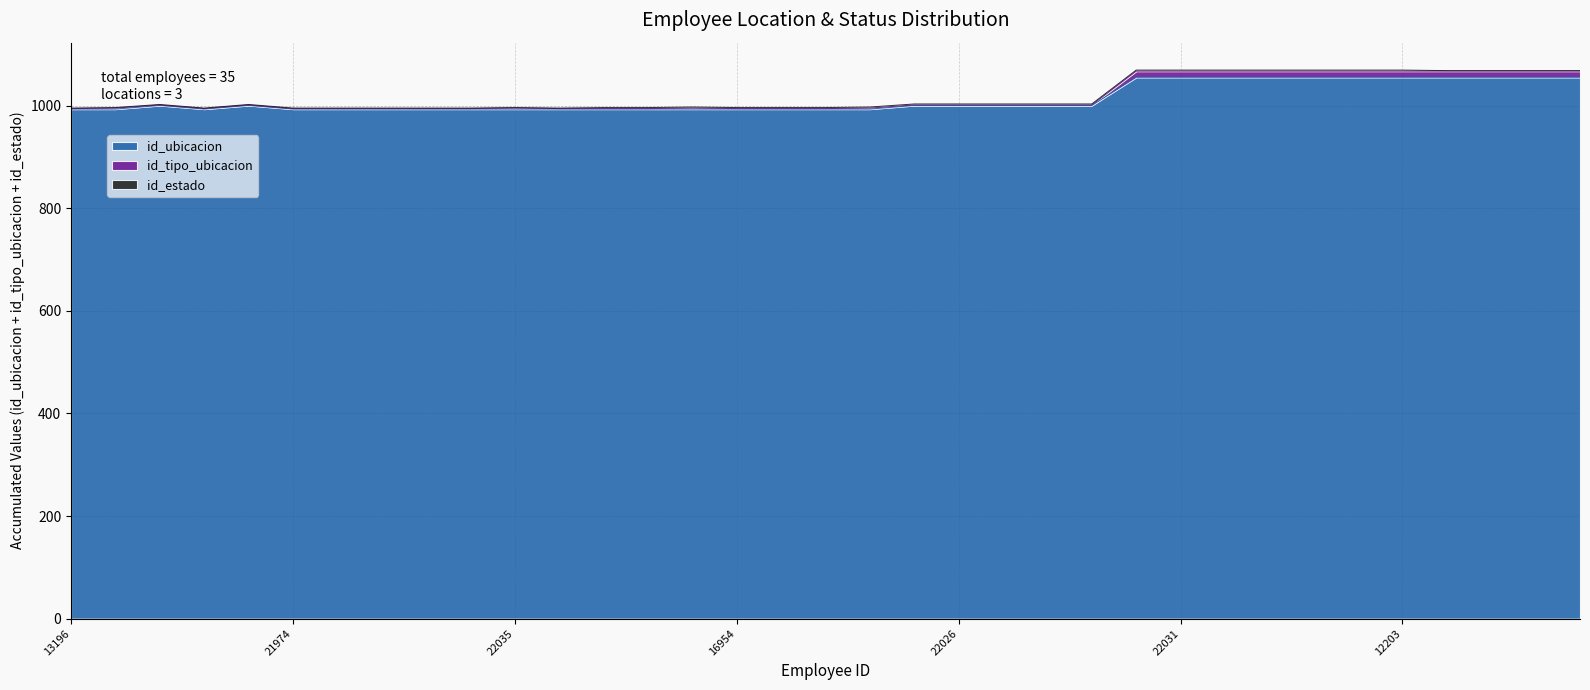

At which category is the sum across all series the highest?

22029